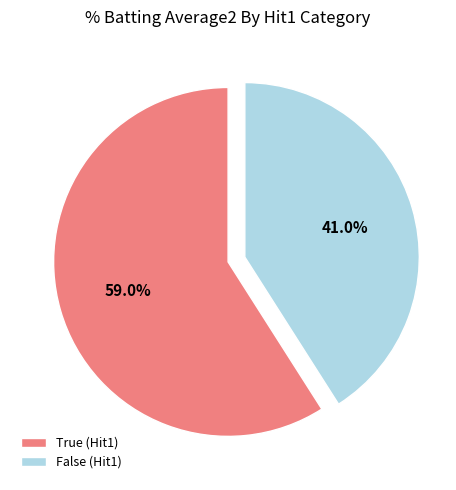

Is there any slice that represents more than half of the pie?

Yes